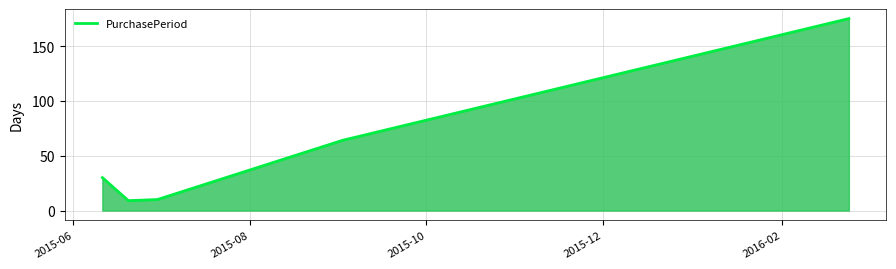

How many interior local valleys (lower than both neighbors) does the data have?

1